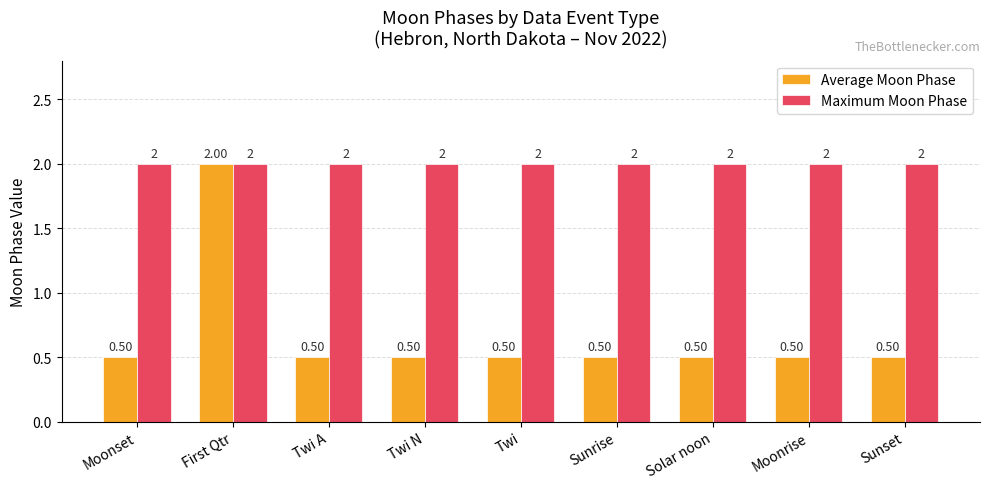

At Solar noon, list the series in order from largest to smallest.

Maximum Moon Phase, Average Moon Phase